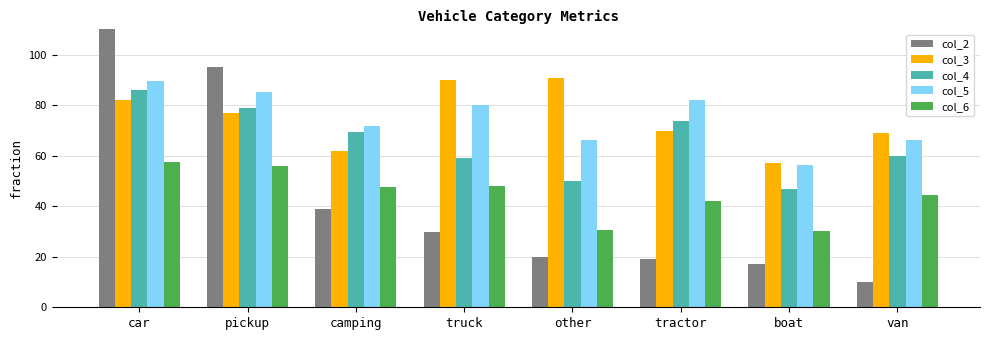

What is the label of the 6th bar from the right?

camping